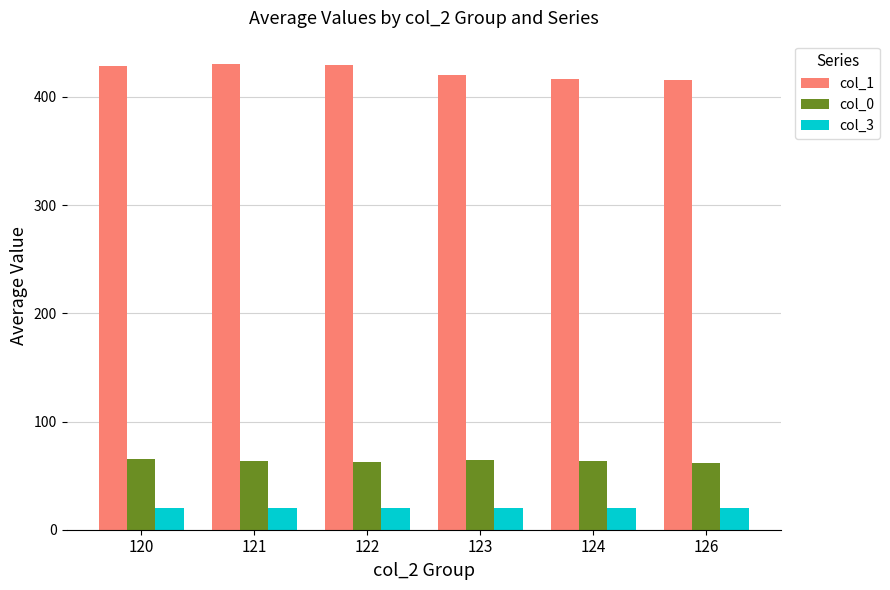

What is the total value across all series at 123?

504.3